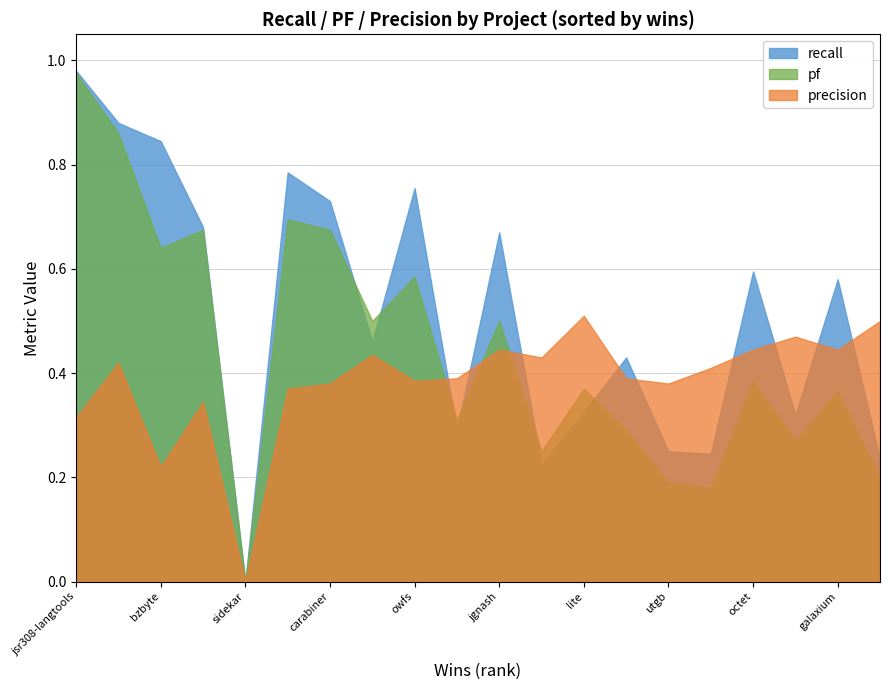

What is the spread (max minus min) of values at 17?

0.2